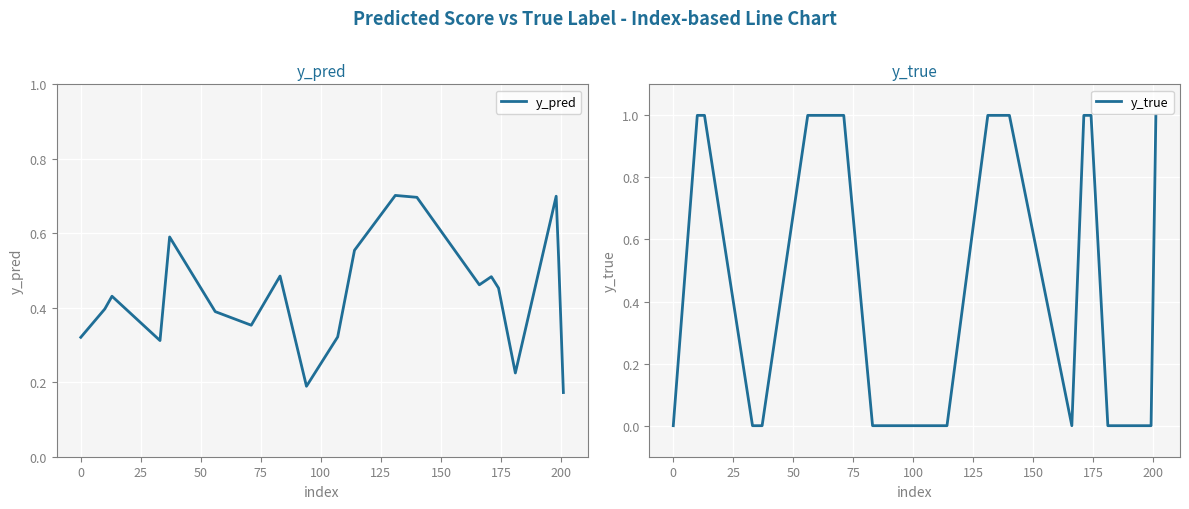

What is the highest value of the y_pred series?

0.7